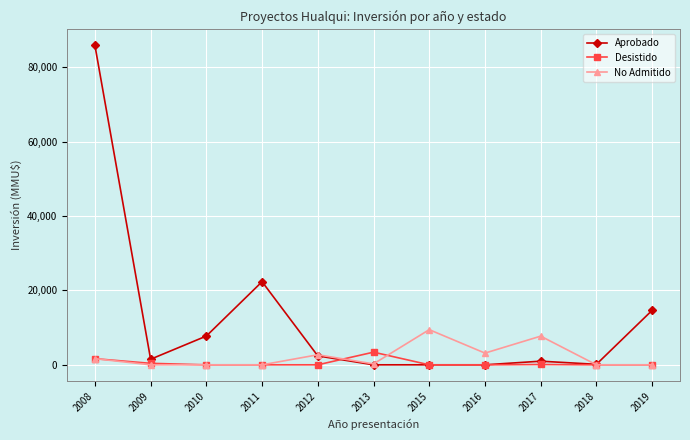

The value of Aprobado at 2009 is 1500. True or false?

True